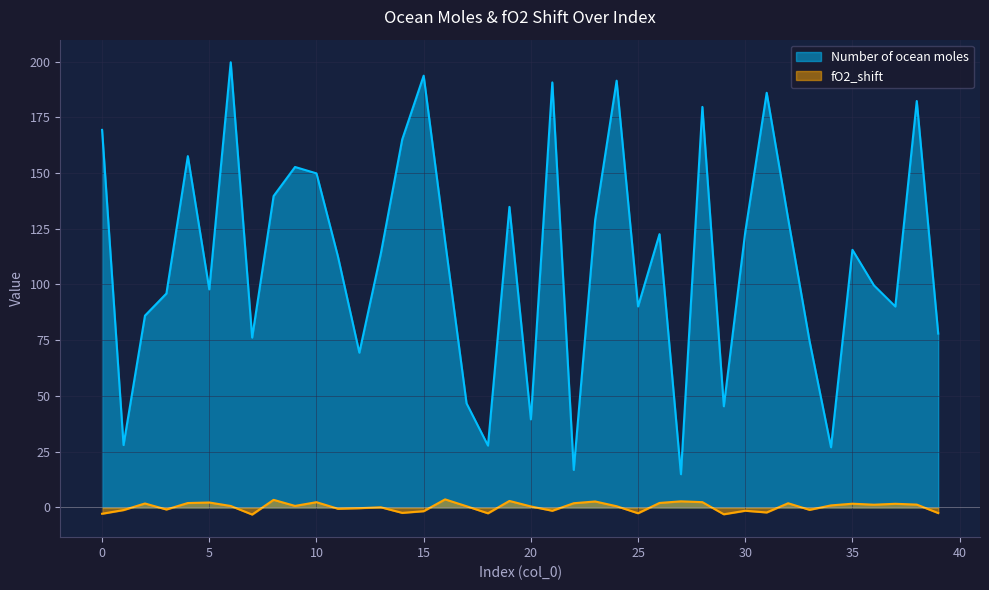

How many data points in fO2_shift are above 0?

24